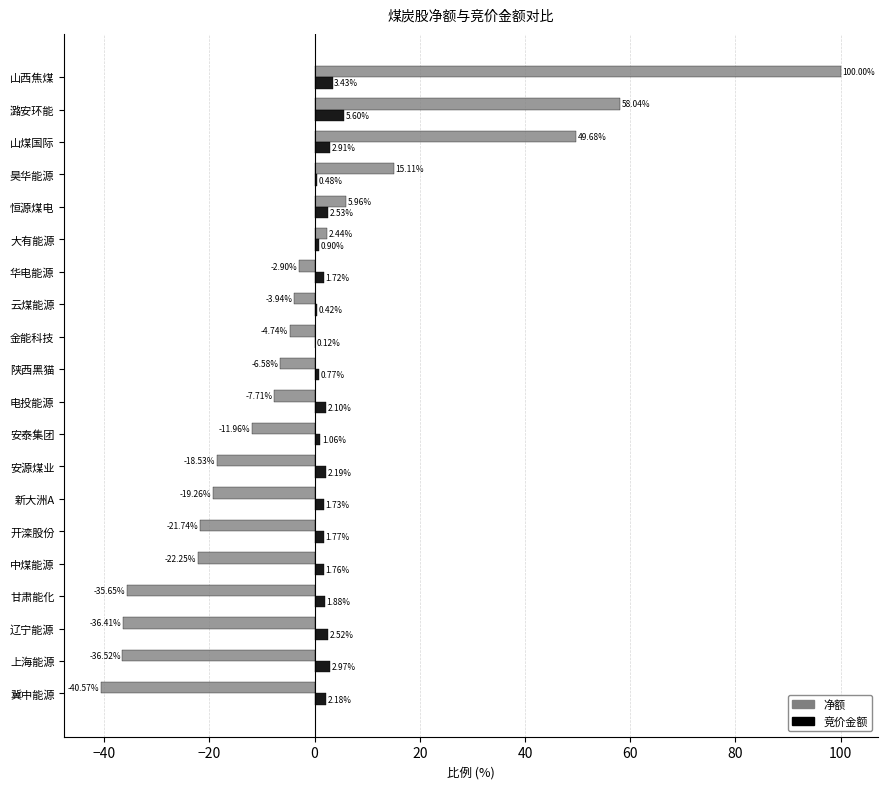

Which series has the widest spread of values?

净额